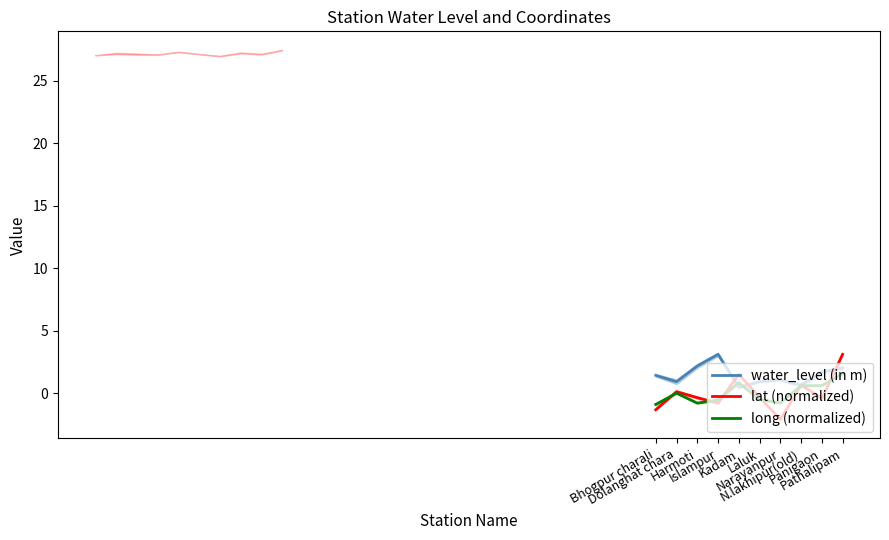

True or false: lat (normalized) and long (normalized) intersect in this chart.

True